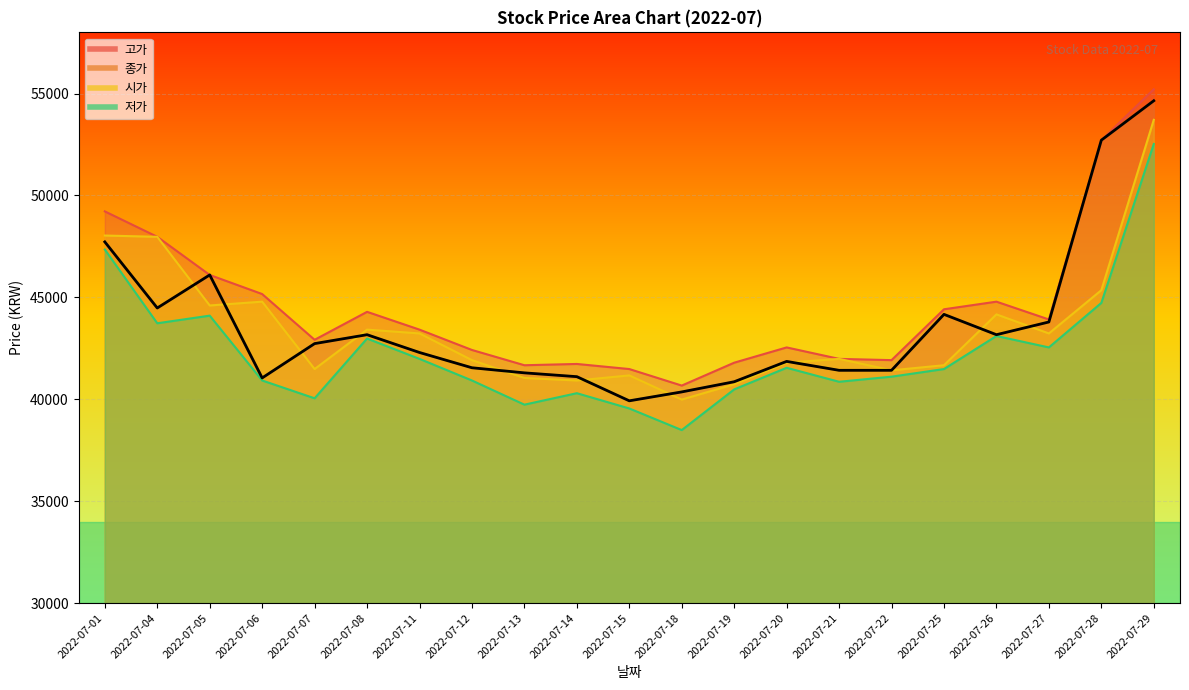

List the labels in order of value, smallest first.

2022-07-15, 2022-07-18, 2022-07-19, 2022-07-06, 2022-07-14, 2022-07-13, 2022-07-21, 2022-07-22, 2022-07-12, 2022-07-20, 2022-07-11, 2022-07-07, 2022-07-08, 2022-07-26, 2022-07-27, 2022-07-25, 2022-07-04, 2022-07-05, 2022-07-01, 2022-07-28, 2022-07-29